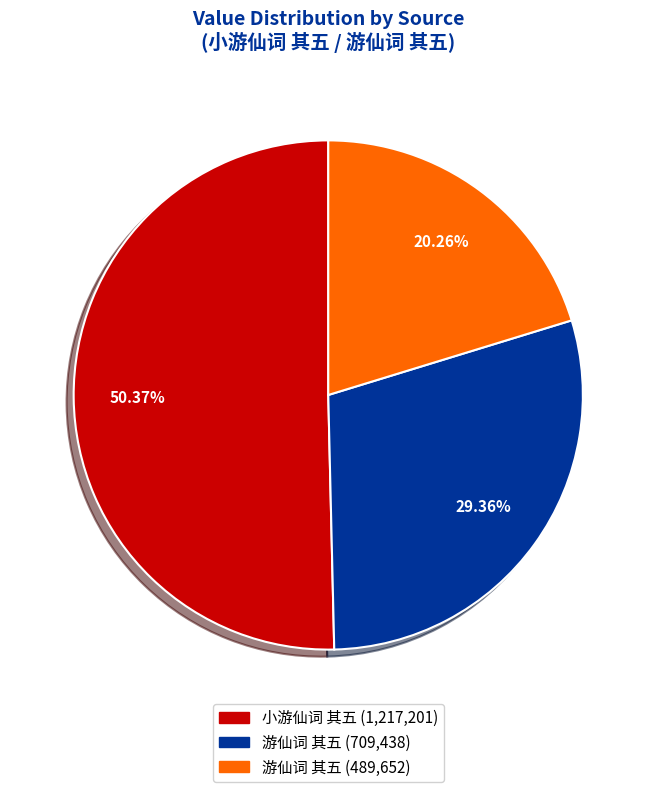

Count the number of slices in the pie.

3